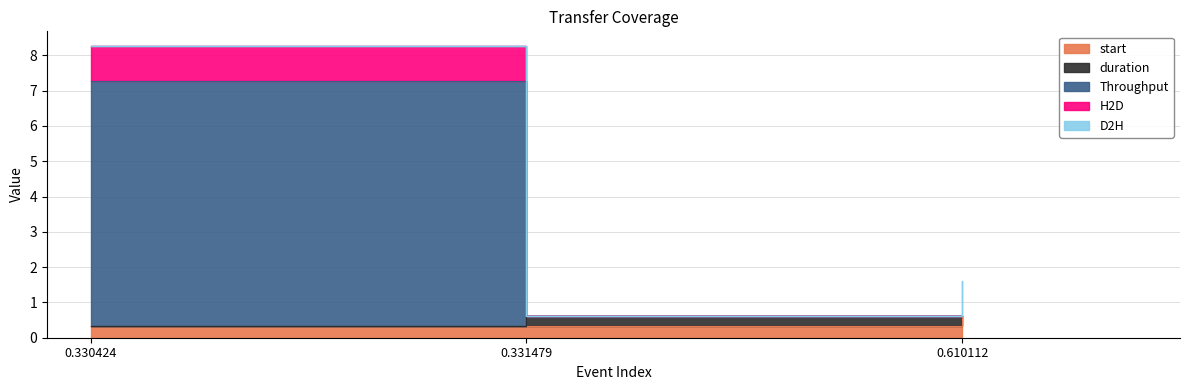

What is the value of the start point at the 1st from the left?

0.3